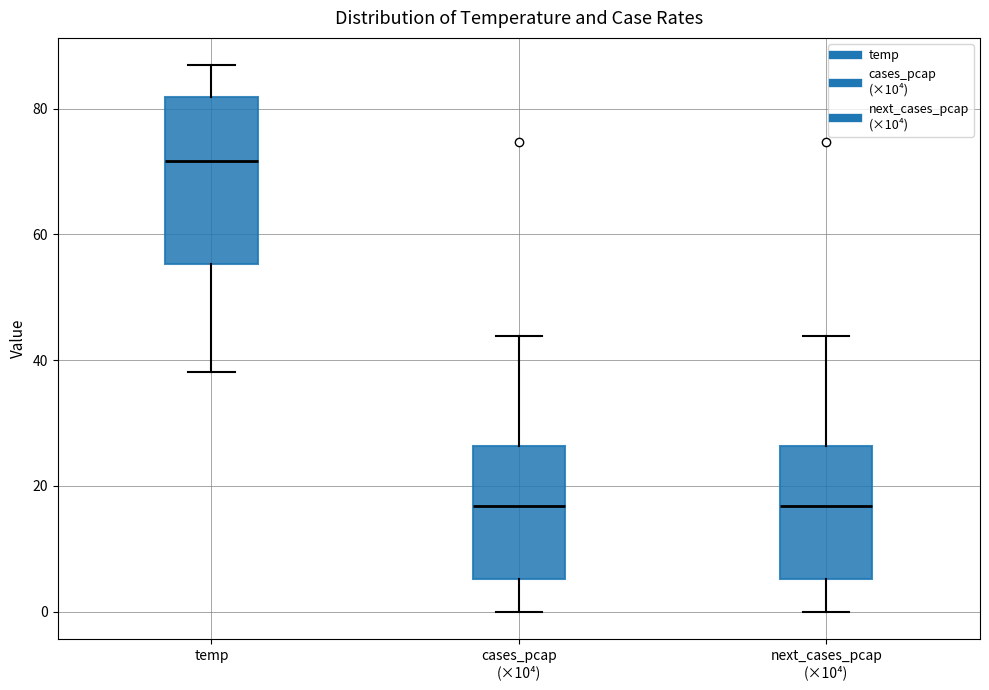

Where does the lower whisker of the box for next_cases_pcap (×10⁴) end on the y-axis? The values are not printed on the chart, so give them approximately, as read against the axis.

0